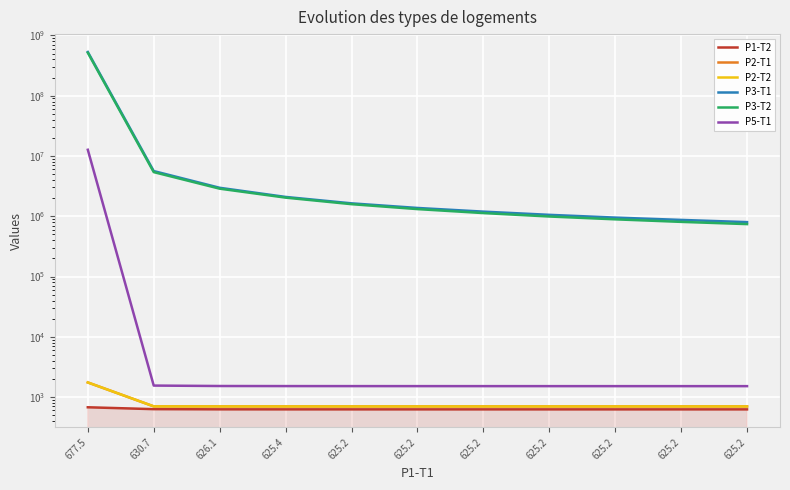

List the series in order of their peak value, highest first.

P3-T1, P3-T2, P5-T1, P2-T2, P2-T1, P1-T2